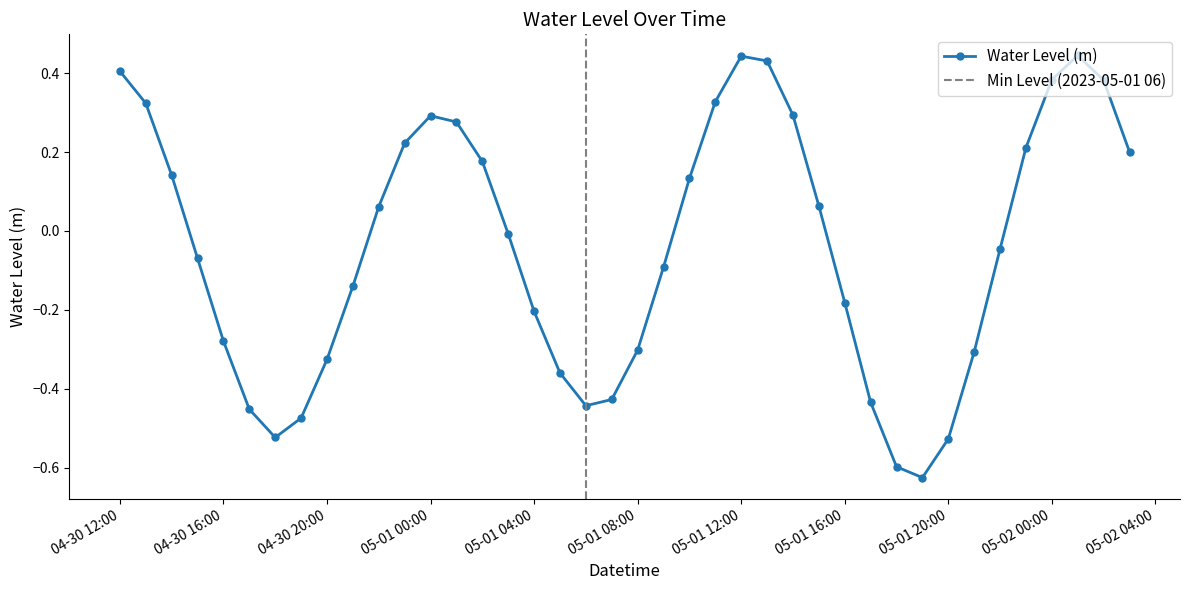

What is the label of the 18th point from the left?

2023-05-01 05:00:00